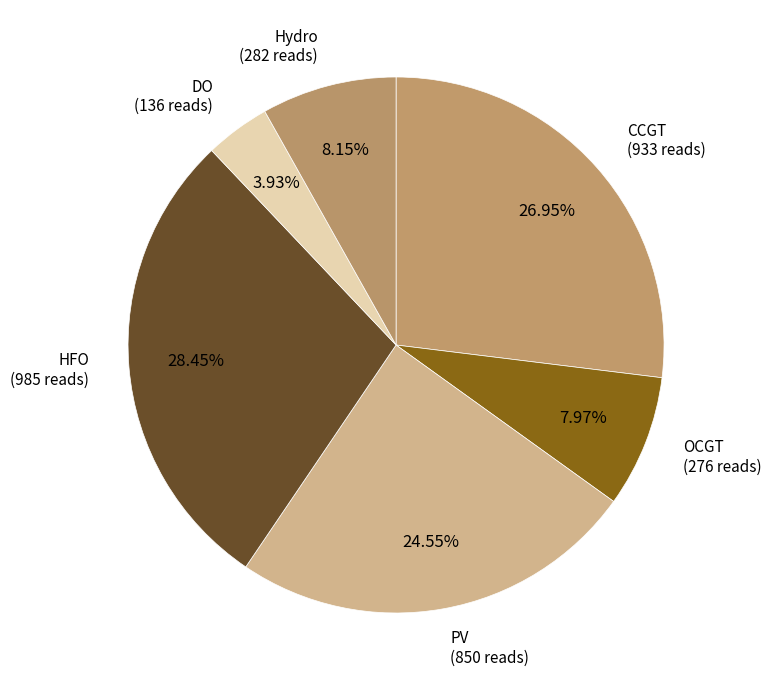

The CCGT slice represents 27% of the pie. True or false?

True